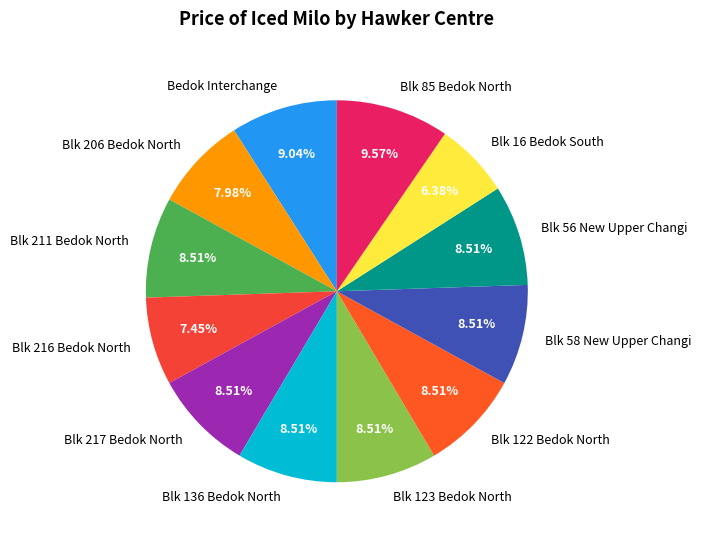

Count the number of slices in the pie.

12